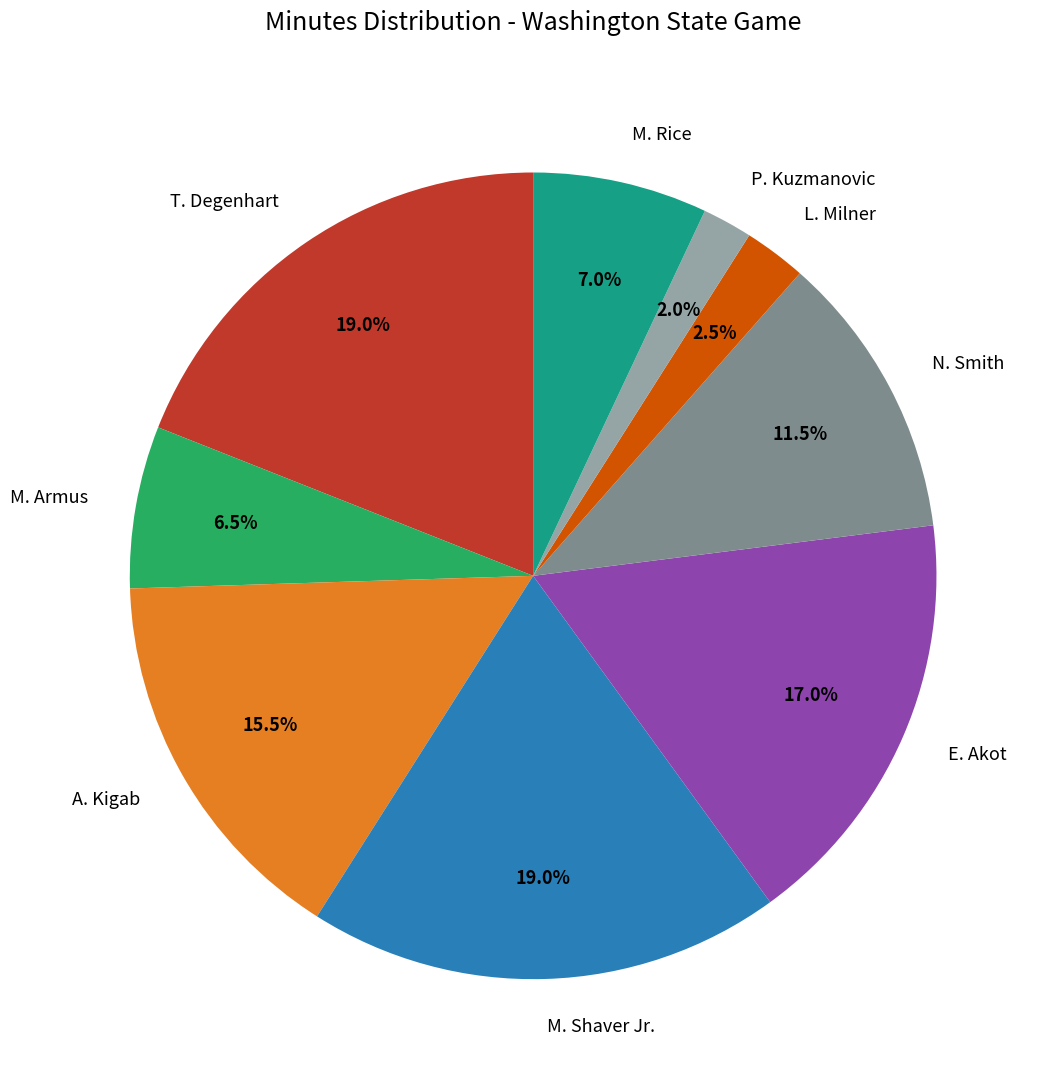

Is there any slice that represents more than half of the pie?

No